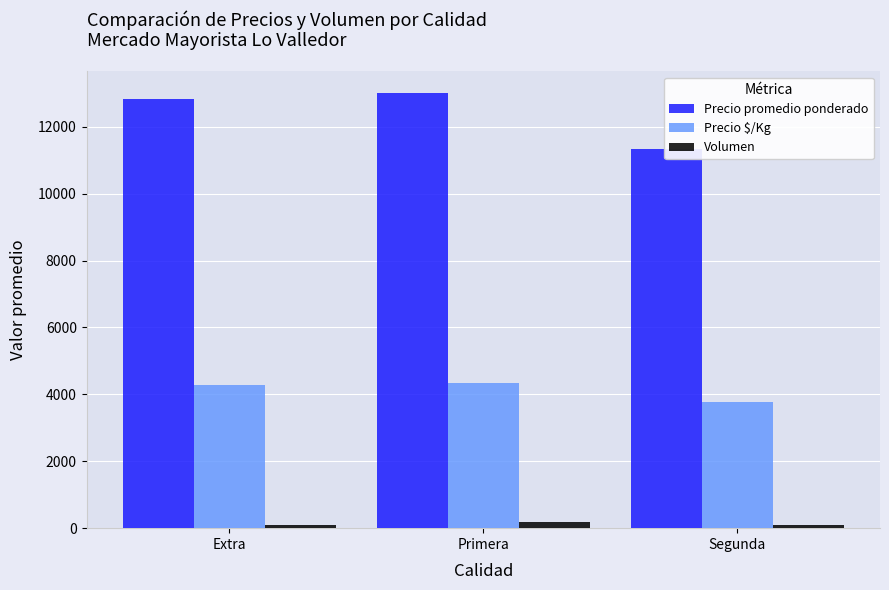

Reading right to left, what are all the values shown in this chart?

Precio promedio ponderado: Segunda=11333	Primera=13004	Extra=12833
Precio $/Kg: Segunda=3778	Primera=4334	Extra=4278
Volumen: Segunda=103	Primera=177	Extra=100